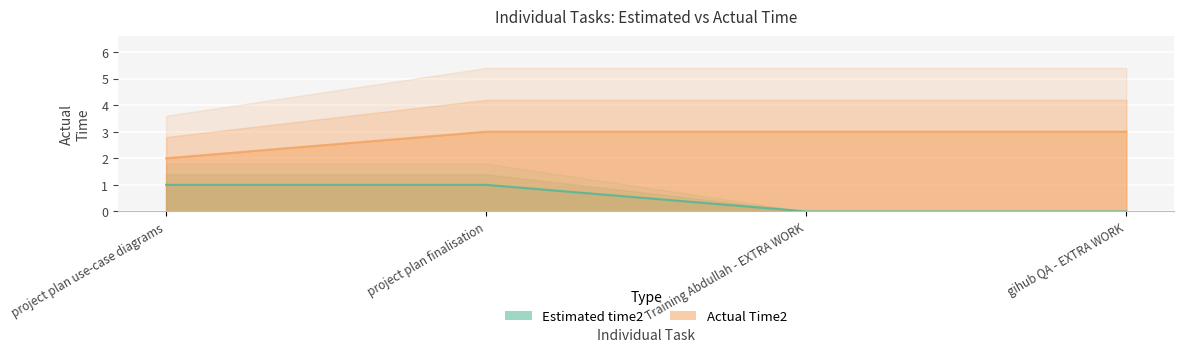

True or false: Actual Time2 and Estimated time2 cross at least once.

False